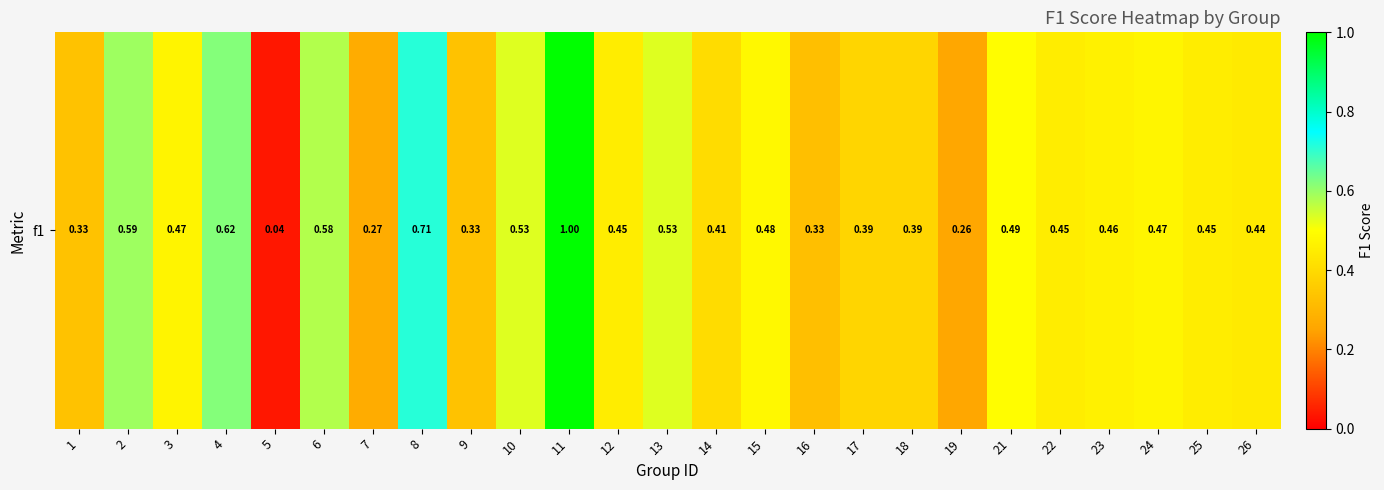

Reading left to right, what are all the values shown in this chart?

1=0.3	2=0.6	3=0.5	4=0.6	5=0.0	6=0.6	7=0.3	8=0.7	9=0.3	10=0.5	11=1.0	12=0.5	13=0.5	14=0.4	15=0.5	16=0.3	17=0.4	18=0.4	19=0.3	21=0.5	22=0.5	23=0.5	24=0.5	25=0.5	26=0.4